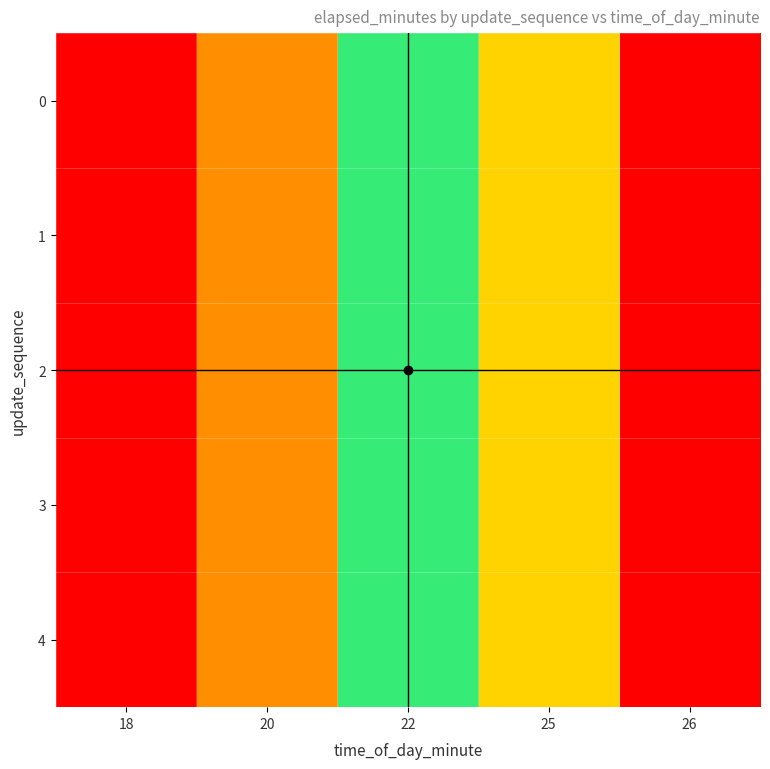

Which label corresponds to the largest value in the chart?

26